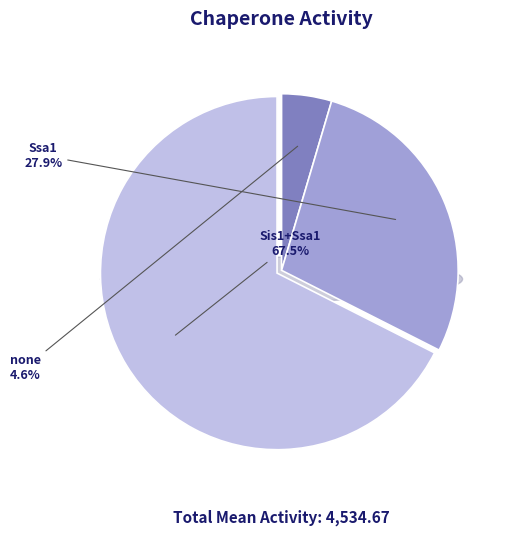

Does Ssa1 represent more than half of the total?

No